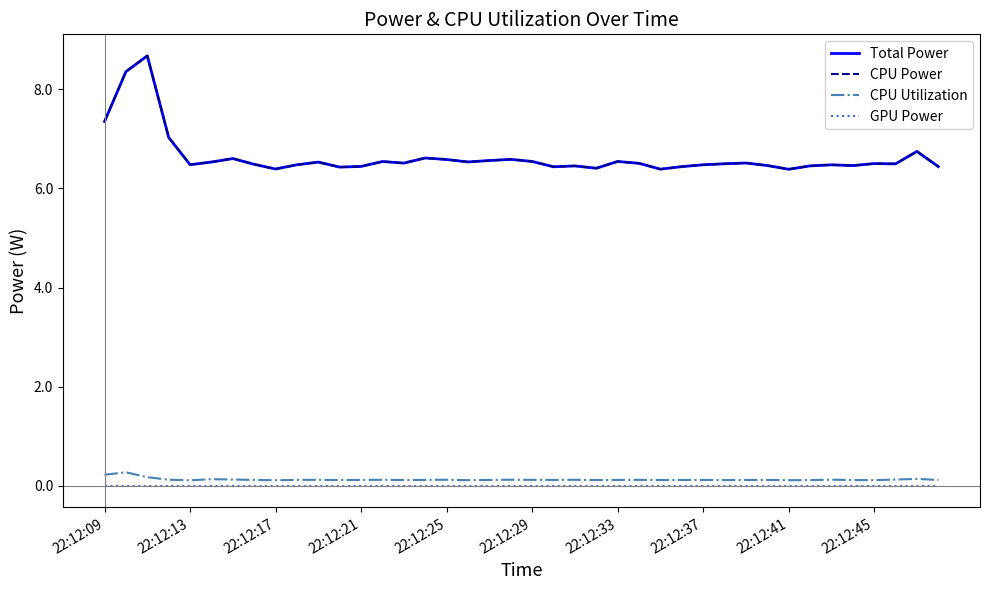

Is this an area chart (filled region under the line)?

No